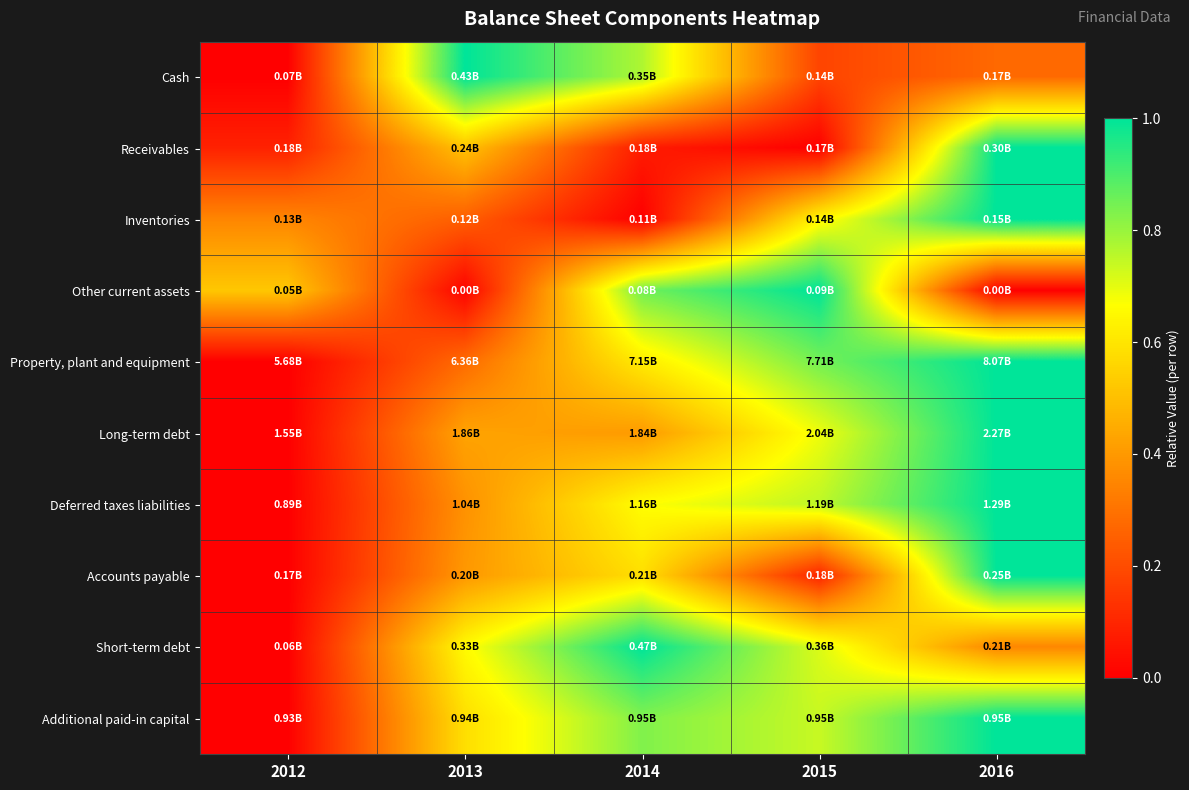

Which has a higher value, 2013 or 2015?

2013